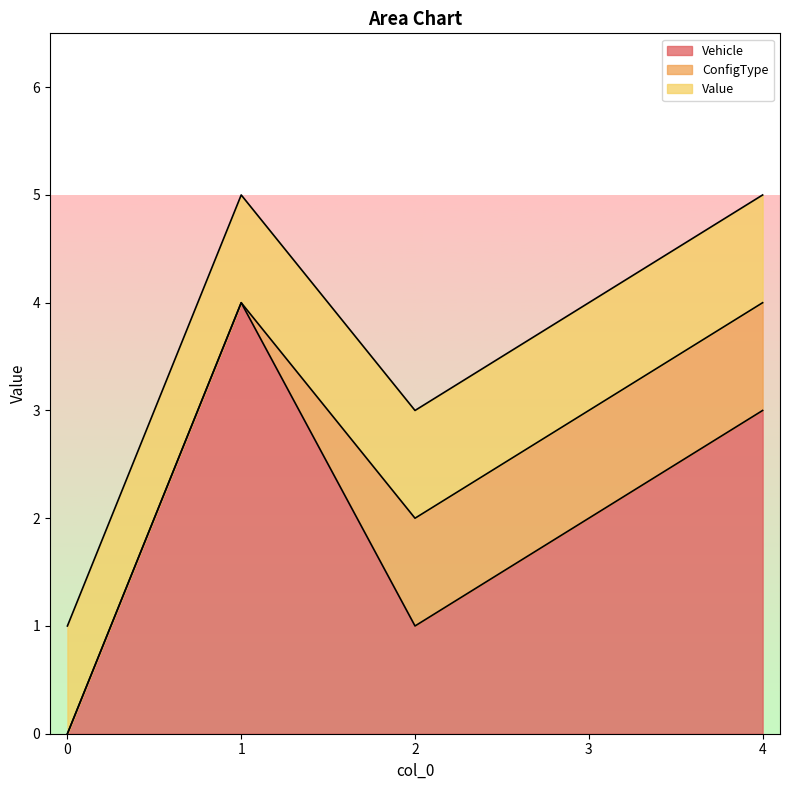

True or false: ConfigType has more than 0 points higher than both neighbors.

False